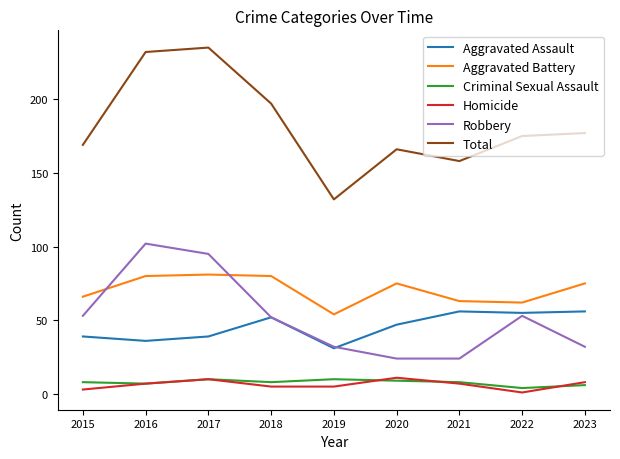

Which series has the widest spread of values?

Total